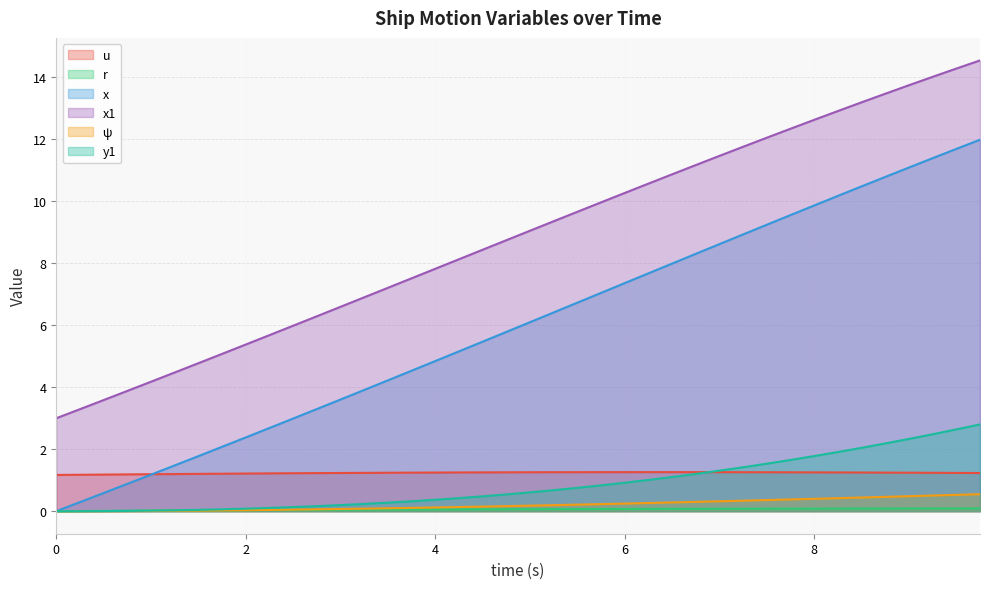

True or false: x1 and y1 cross at least once.

False